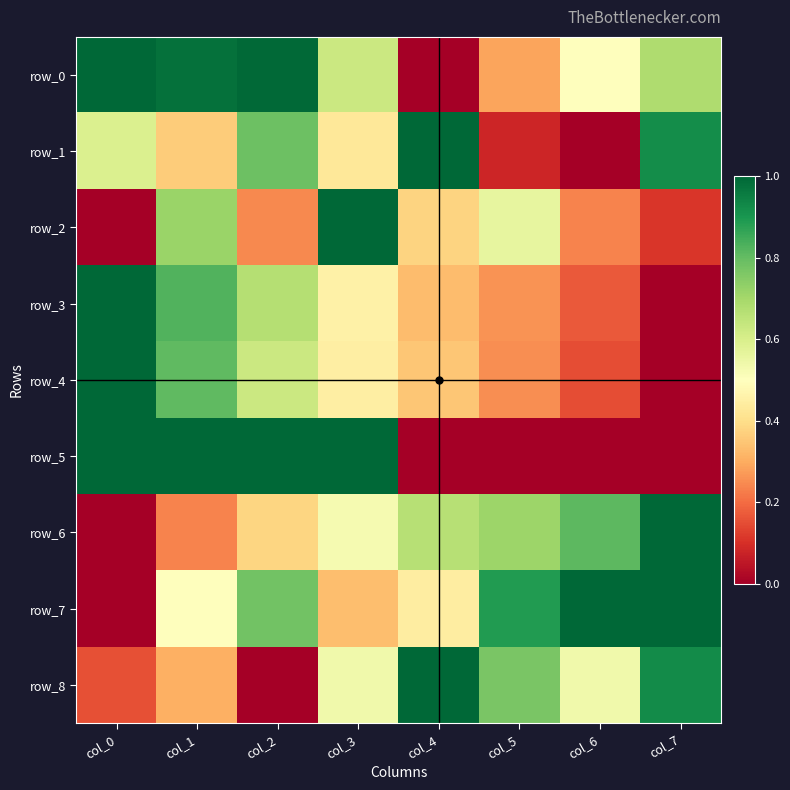

What is the difference between the maximum and minimum values in the row_5 series?

1.0